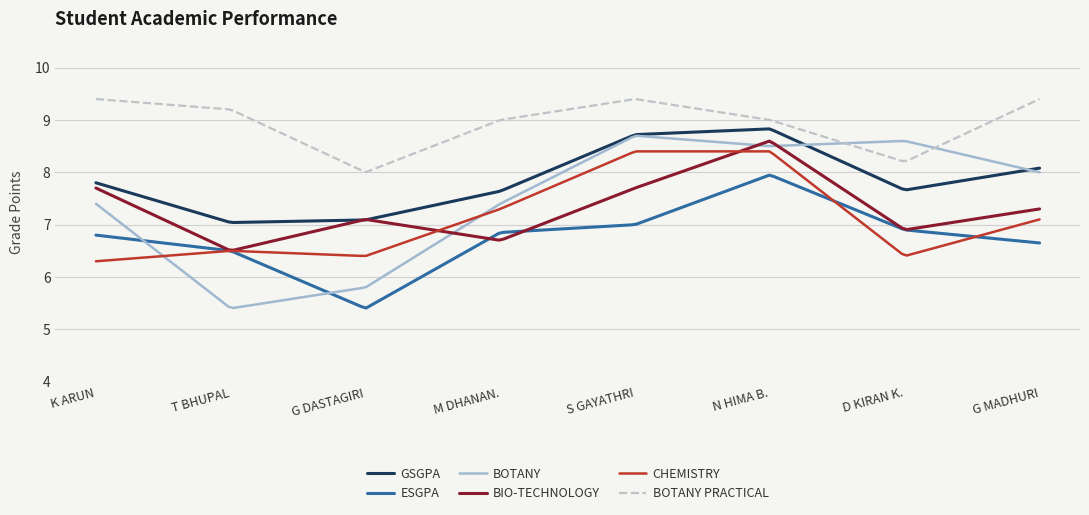

Which series has the widest spread of values?

BOTANY